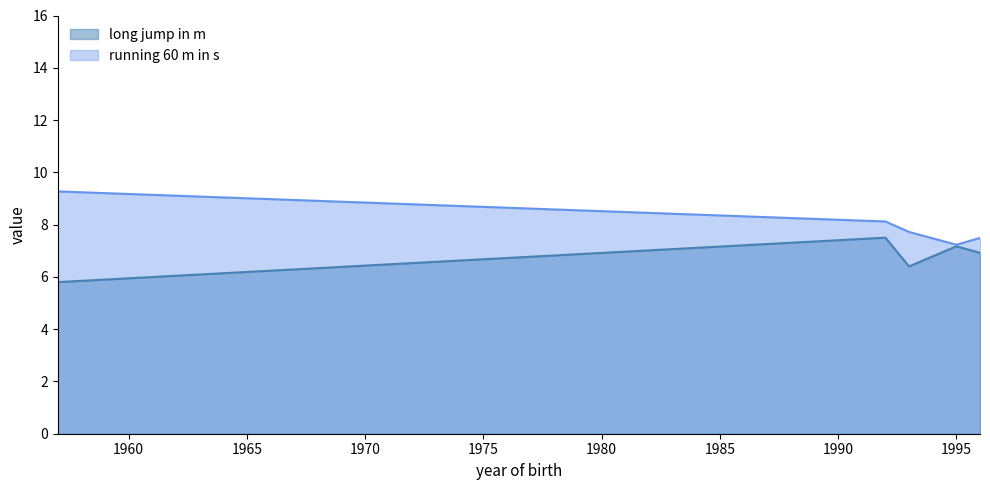

What are all the series names shown in the legend?

long jump in m, running 60 m in s